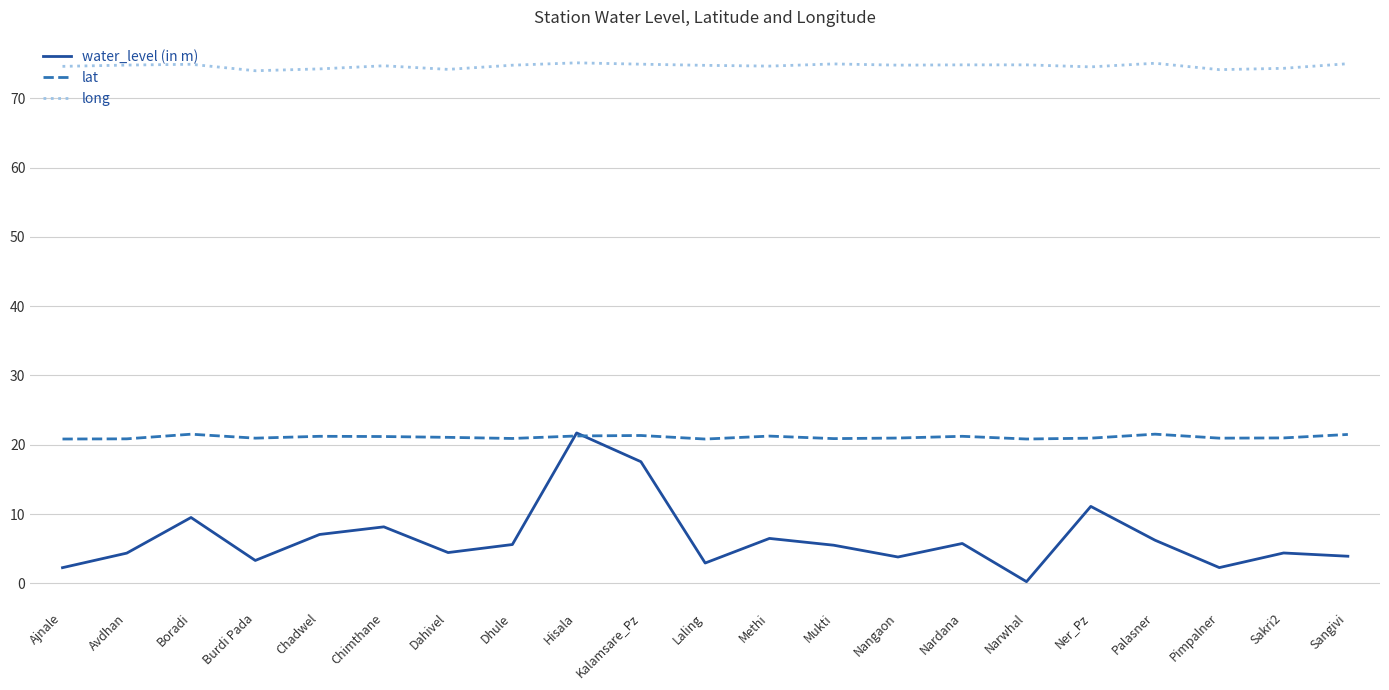

Which label corresponds to the smallest value in the chart?

Narwhal